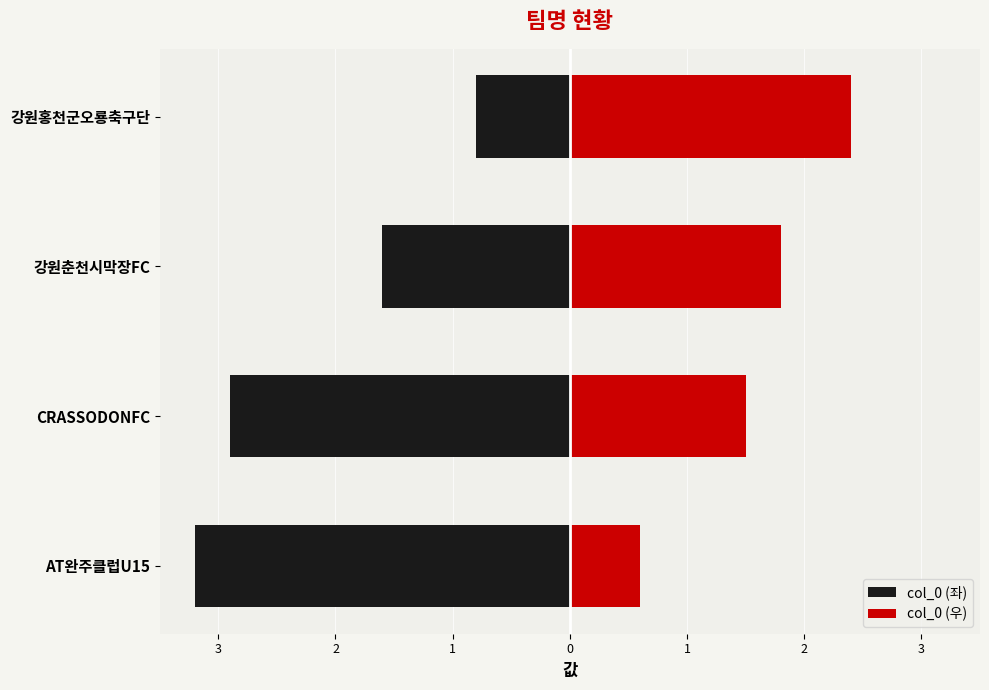

List the series in order of their peak value, highest first.

col_0 (우), col_0 (좌)